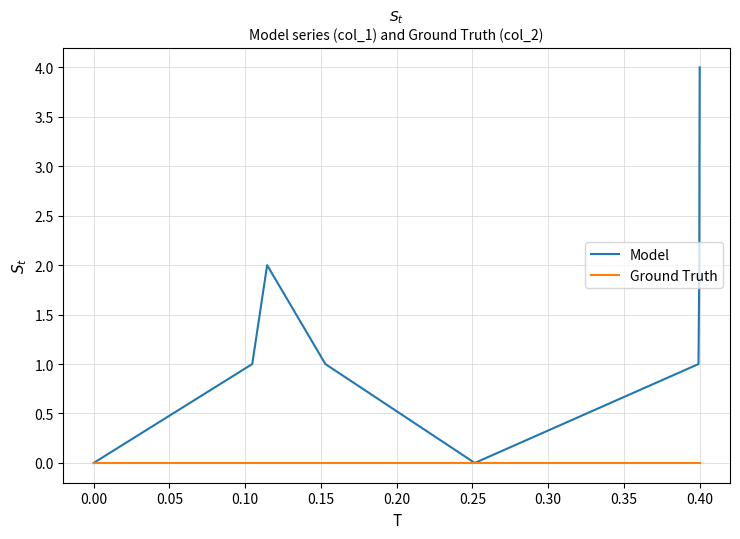

List the series in order of their overall mean, highest first.

Model, Ground Truth